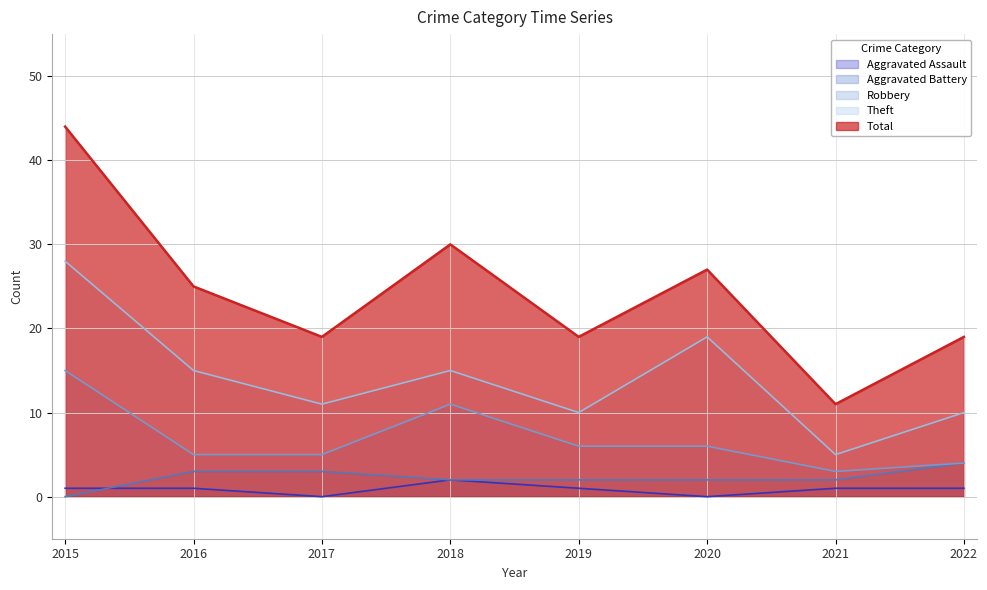

What is the average value of the Total series?

24